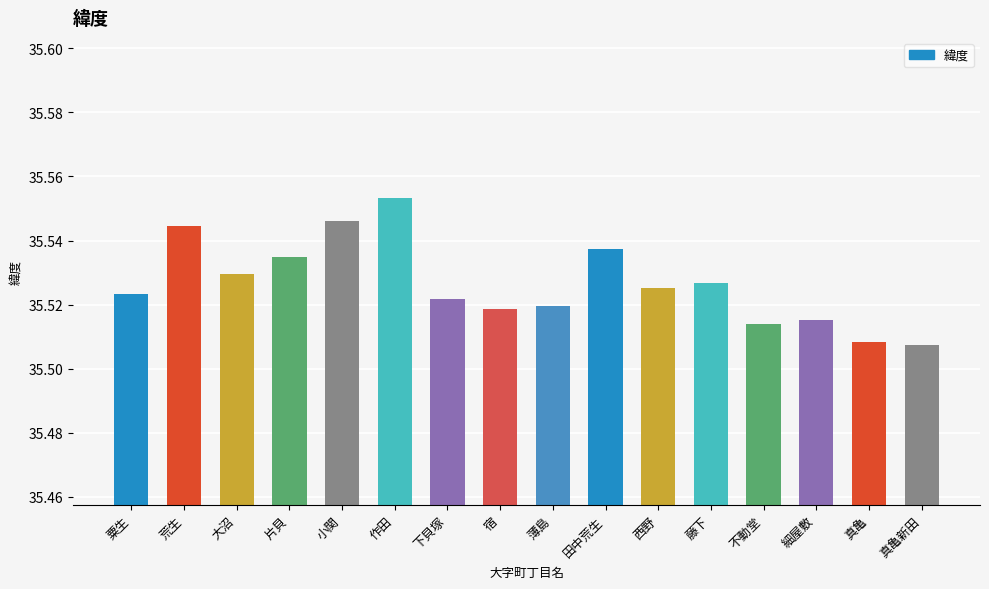

Which category has the highest value across all series?

作田